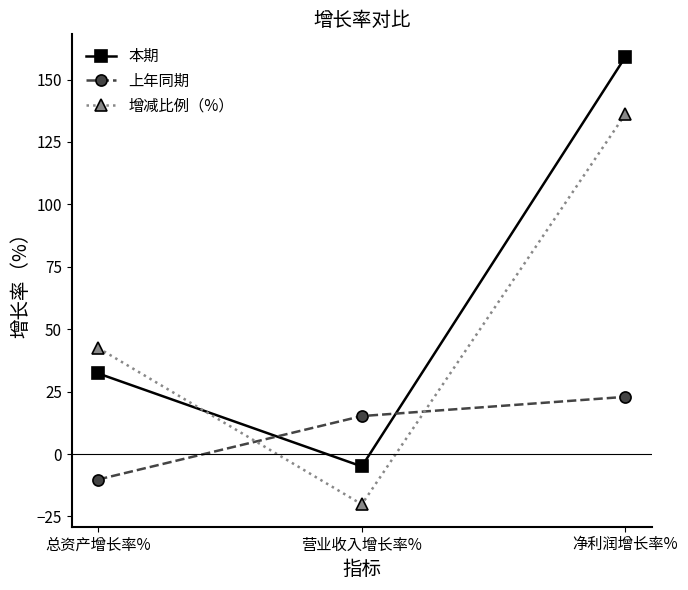

The value of 增减比例（%） at 营业收入增长率% is -20.2. True or false?

True